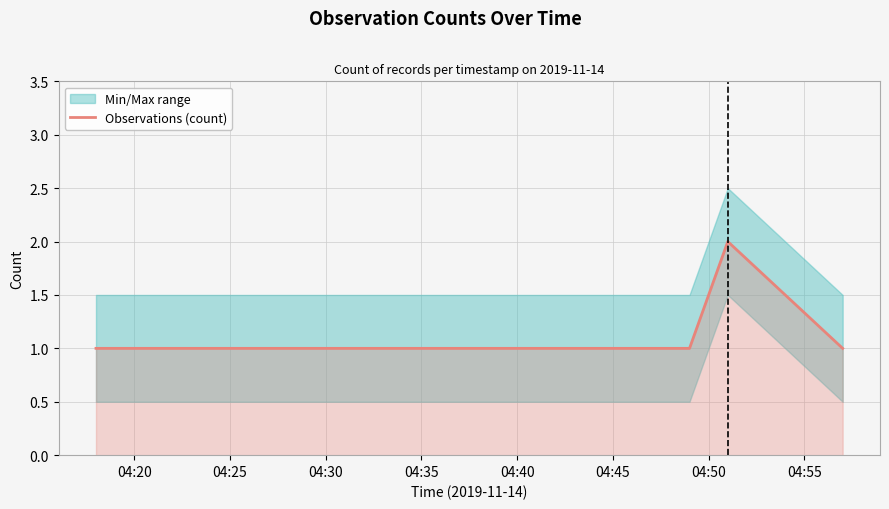

How many values are between 1 and 2?

6